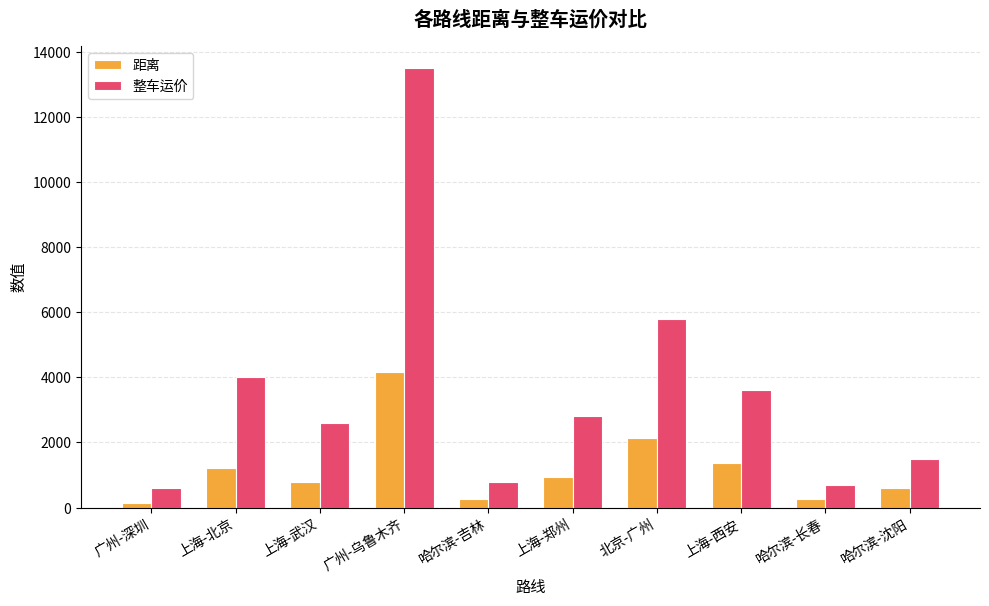

List the series in order of their overall mean, highest first.

整车运价, 距离